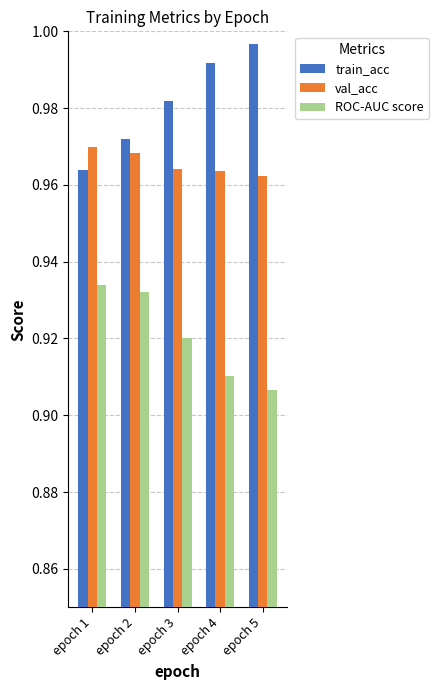

The ROC-AUC score series shows 0.5 at epoch 4. True or false?

False